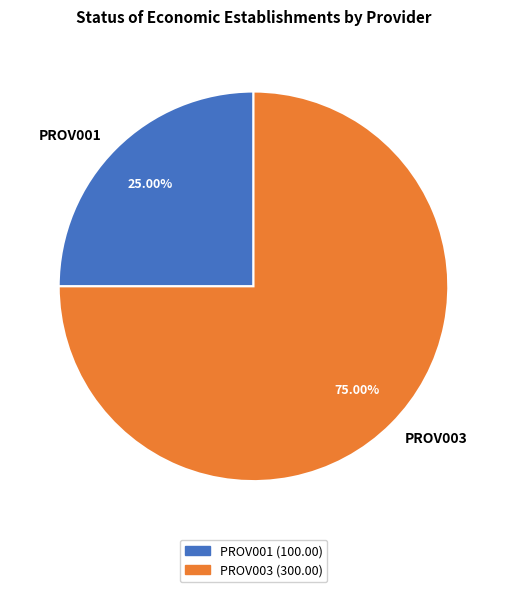

Which slice is the smallest?

PROV001